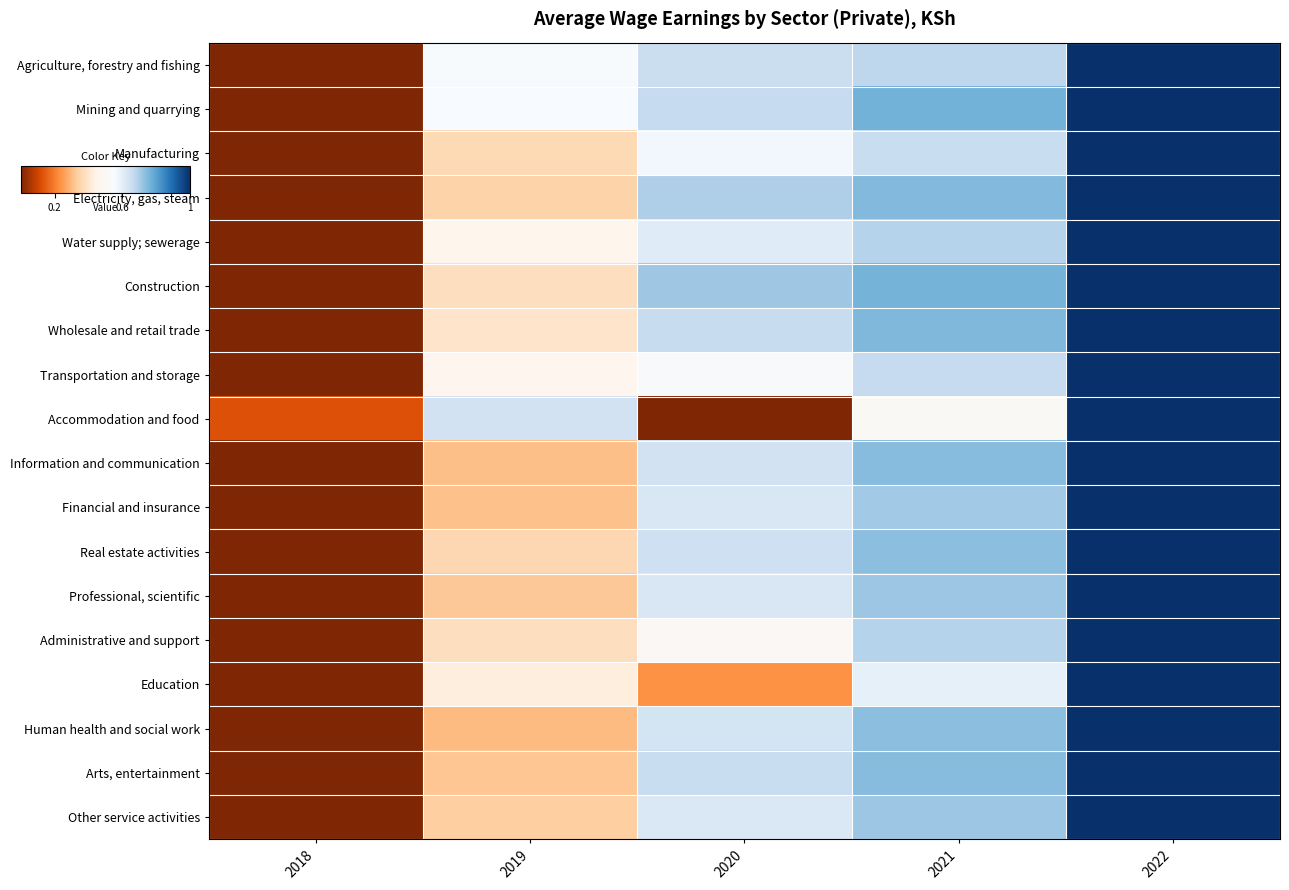

Rank the series at 2022 from lowest to highest value.

Accommodation and food, Real estate activities, Water supply; sewerage, Agriculture, forestry and fishing, Education, Construction, Manufacturing, Arts, entertainment, Mining and quarrying, Wholesale and retail trade, Transportation and storage, Information and communication, Administrative and support, Human health and social work, Other service activities, Financial and insurance, Professional, scientific, Electricity, gas, steam